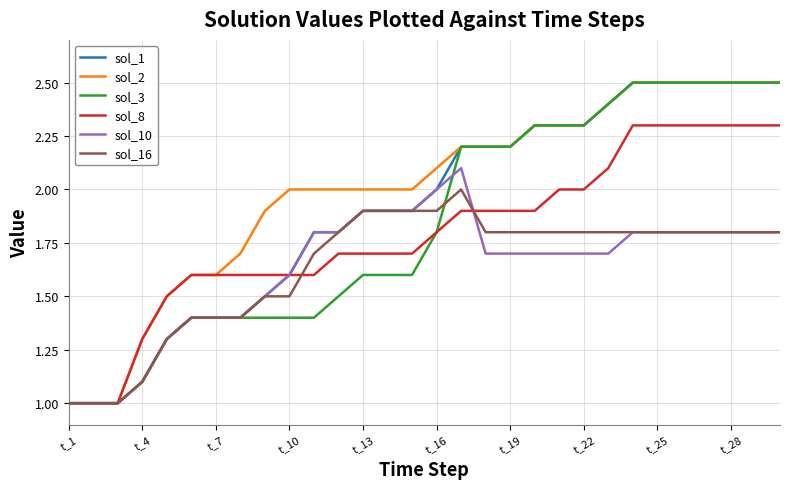

What is the average value of the sol_1 series?

1.9